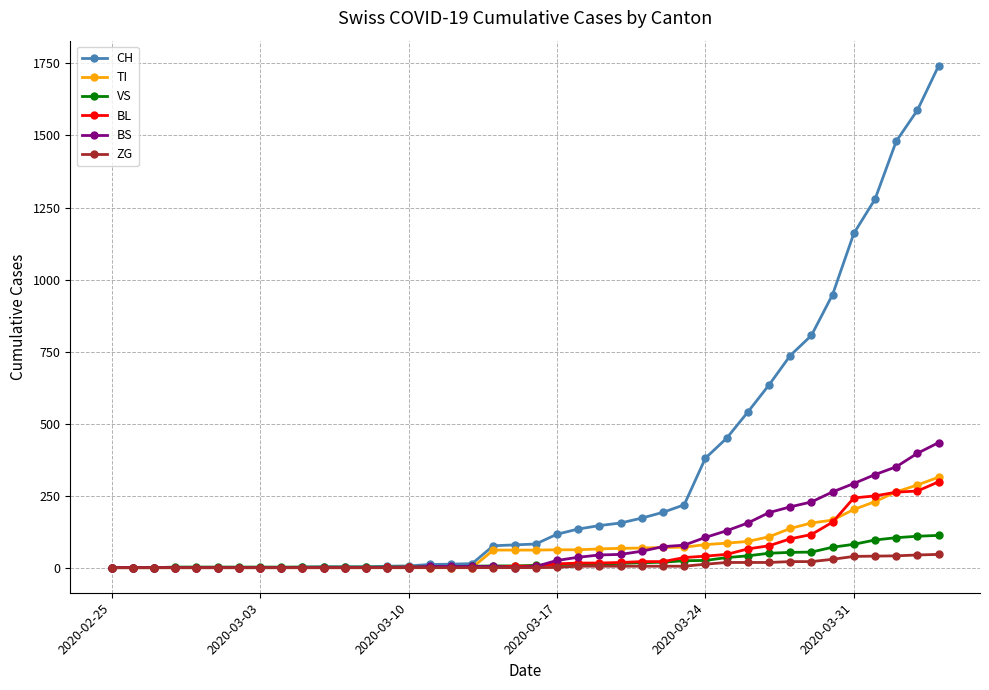

What is the highest value of the TI series?

314